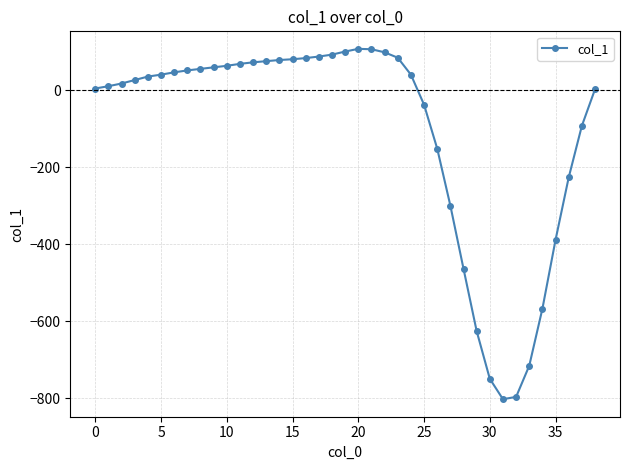

What is the smallest value displayed?

-802